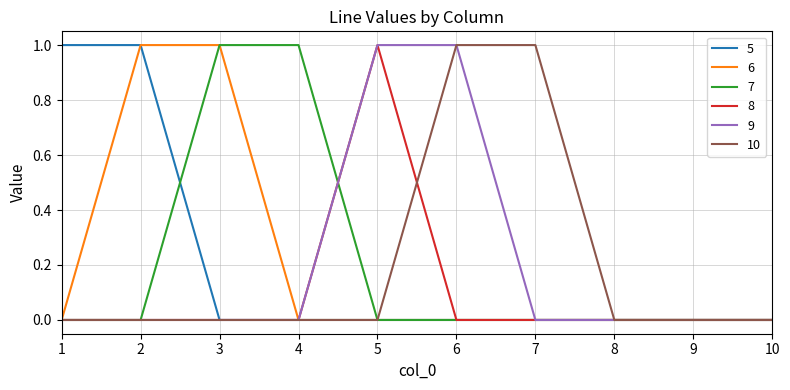

How many lines are shown in the chart?

6